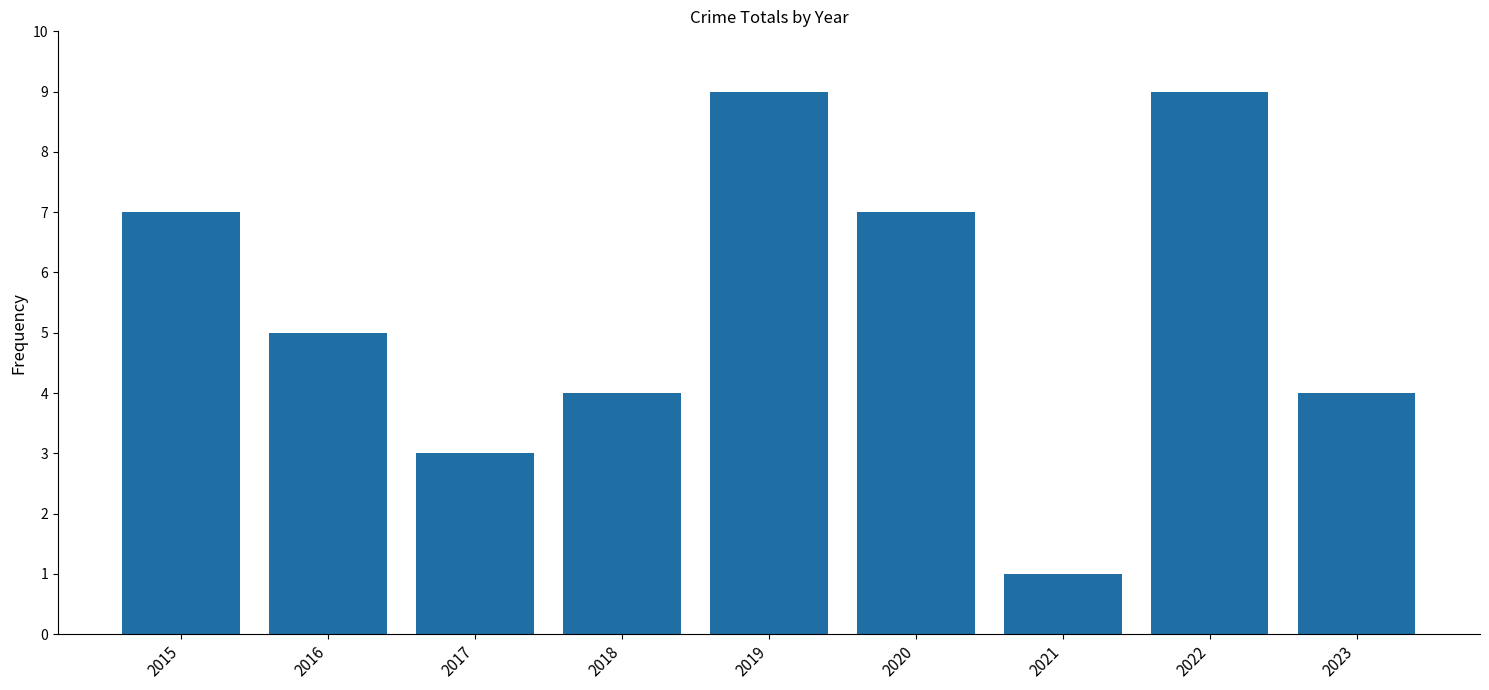

What is the average value?

5